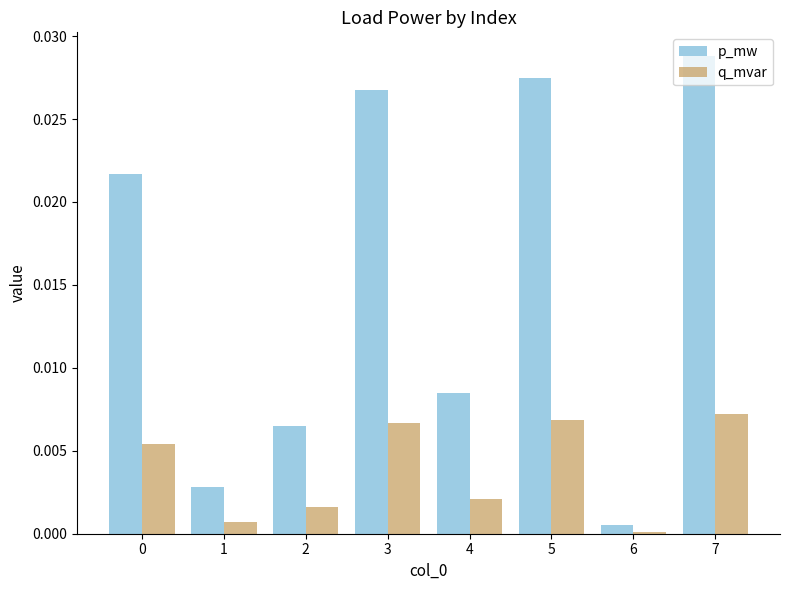

Rank the series by their maximum value, from highest to lowest.

p_mw, q_mvar